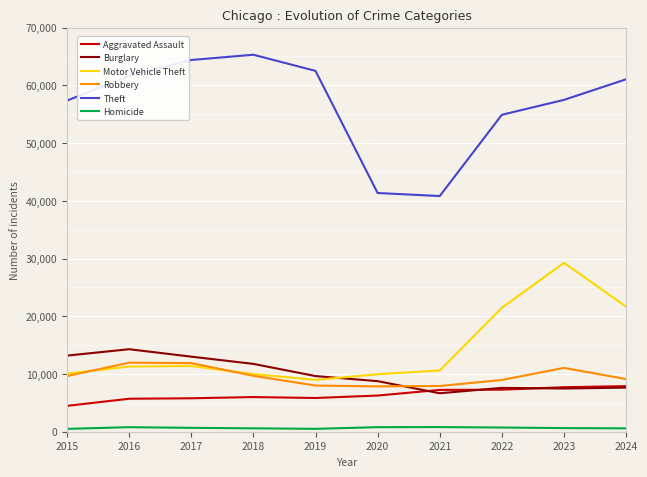

What is the difference between the second highest and minimum values in the Aggravated Assault series?

3231